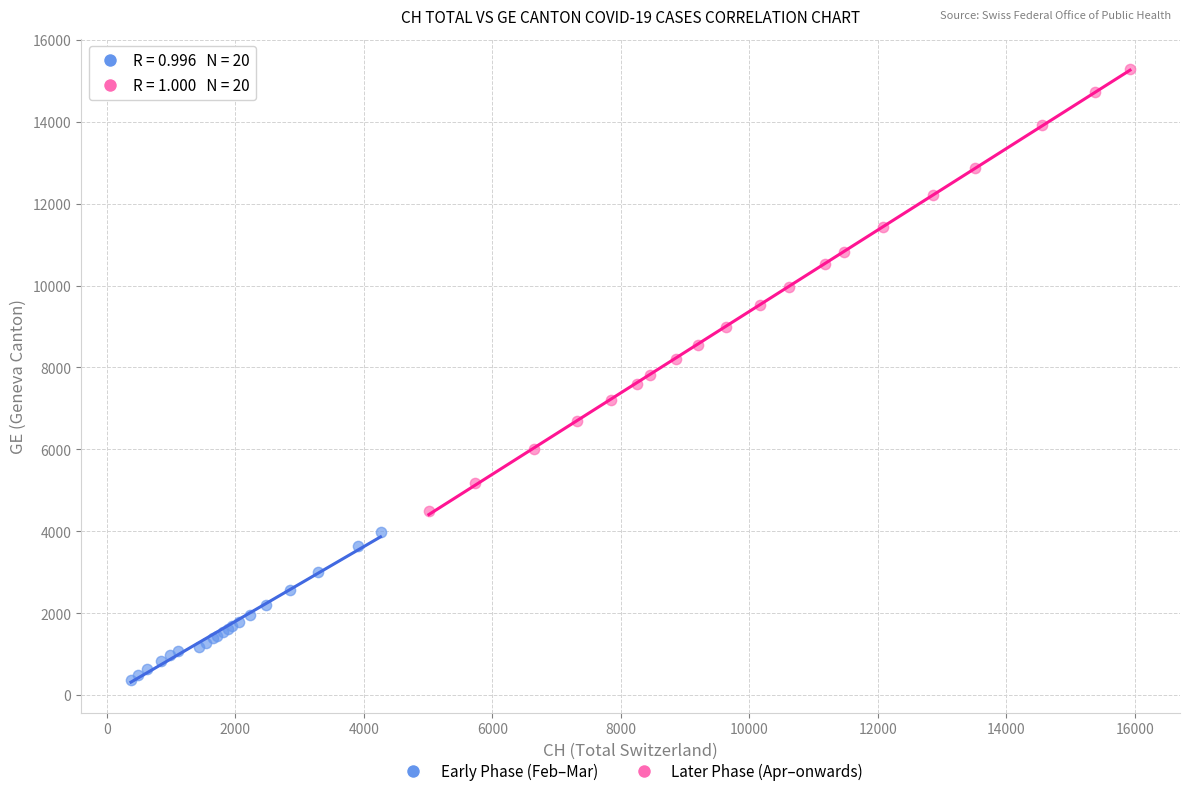

Which series contains the lowest Y value?

Early Phase (Feb–Mar)